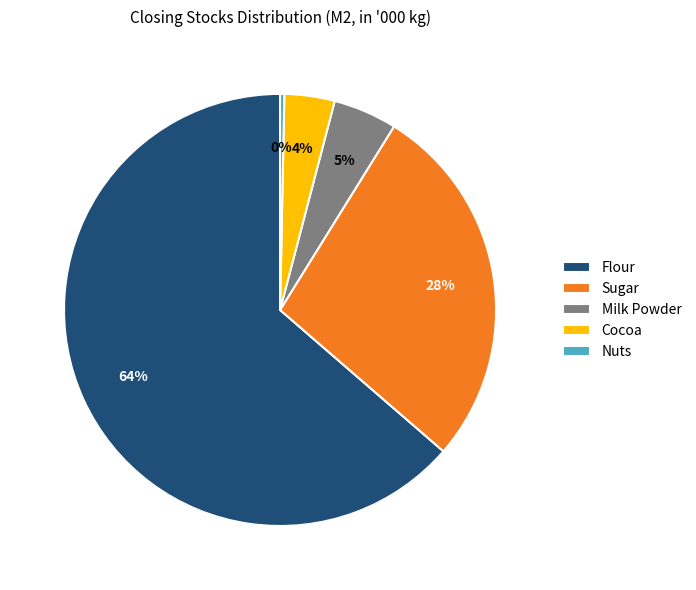

Is Flour the majority of the pie?

Yes